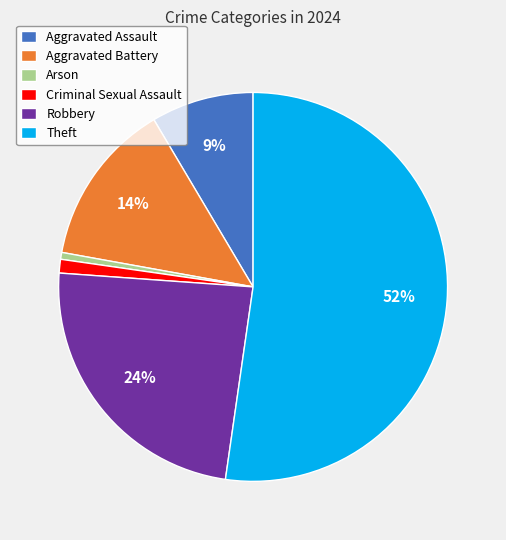

Count the number of slices in the pie.

6